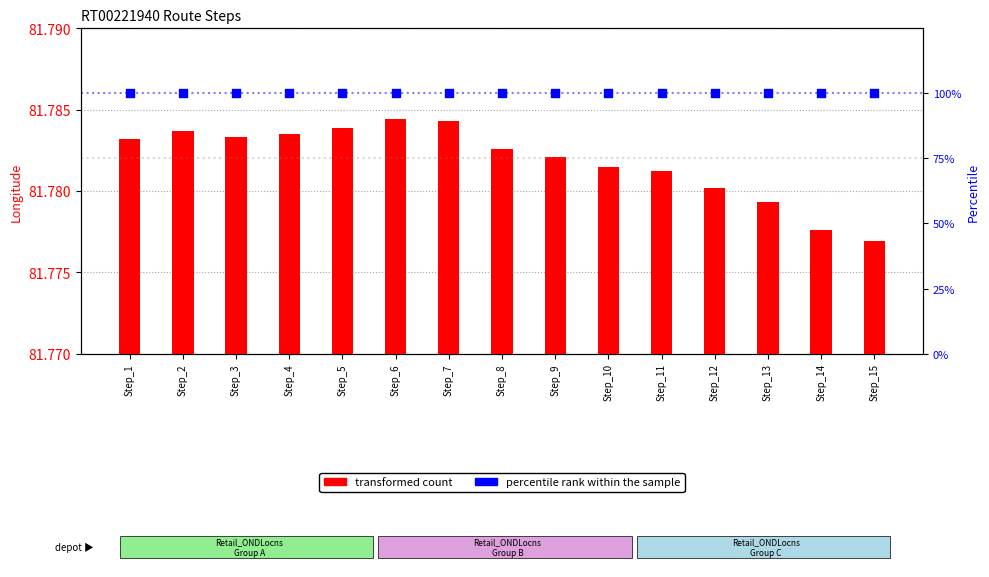

What are all the series names shown in the legend?

transformed count, percentile rank within the sample